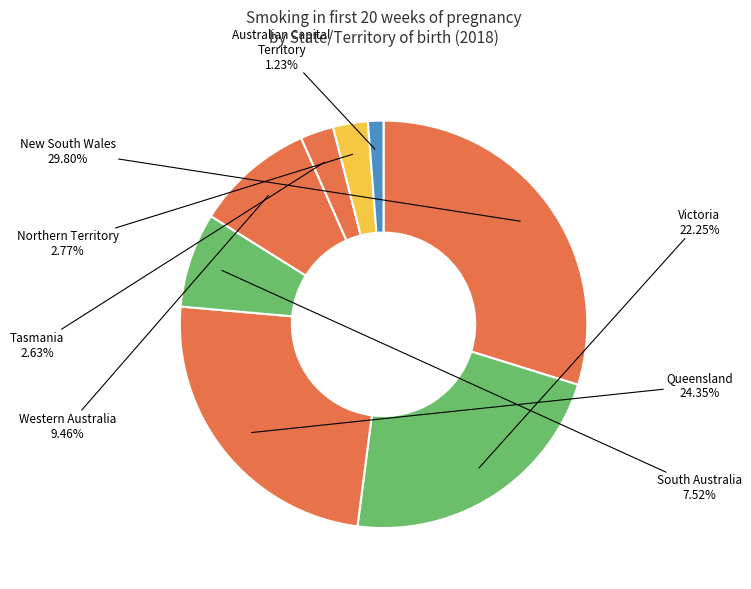

What is the ratio of the value at South Australia to the value at Tasmania?

2.9